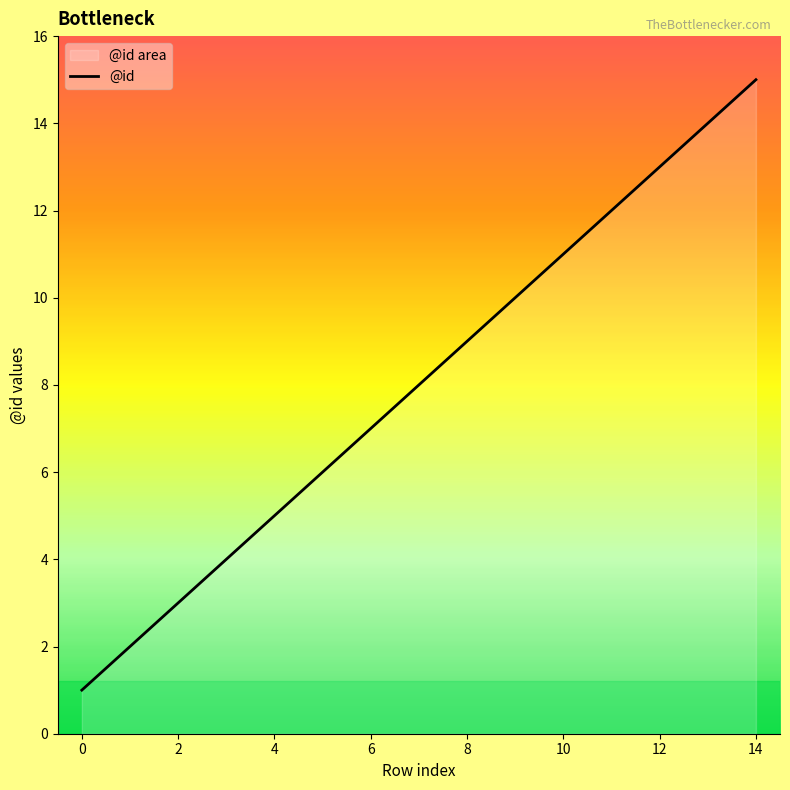

Does the chart display data point markers on the line(s)?

No